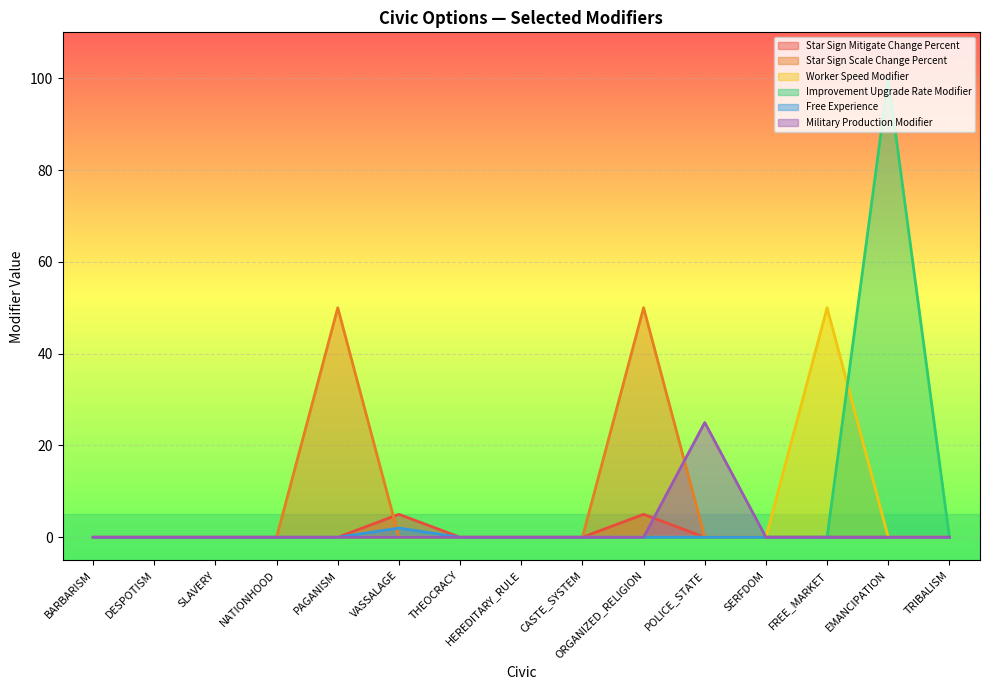

List the labels in order of Worker Speed Modifier value, smallest first.

BARBARISM, DESPOTISM, SLAVERY, NATIONHOOD, PAGANISM, VASSALAGE, THEOCRACY, HEREDITARY_RULE, CASTE_SYSTEM, ORGANIZED_RELIGION, POLICE_STATE, SERFDOM, EMANCIPATION, TRIBALISM, FREE_MARKET